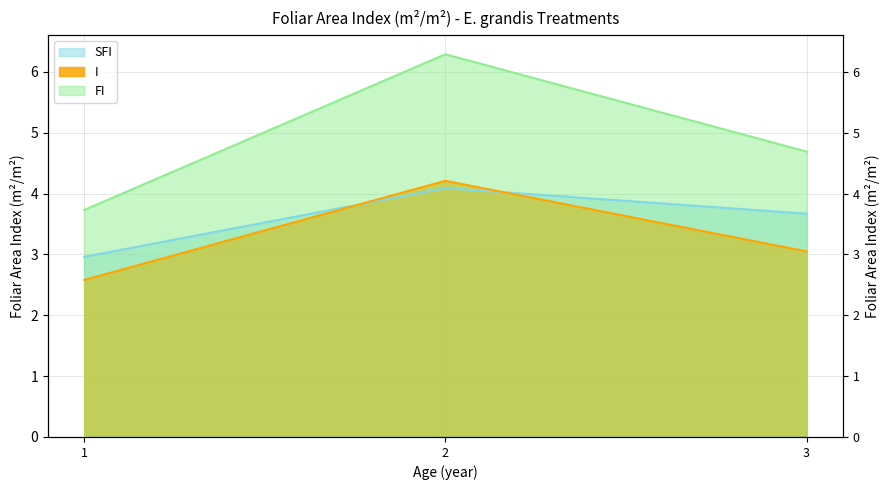

Rank the series at 2 from highest to lowest value.

FI, I, SFI